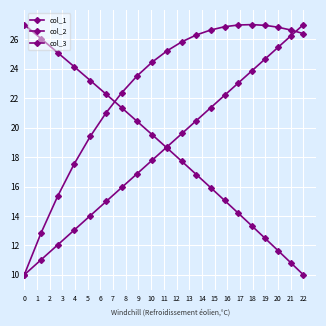

Where does the col_2 series first go above 25?

9